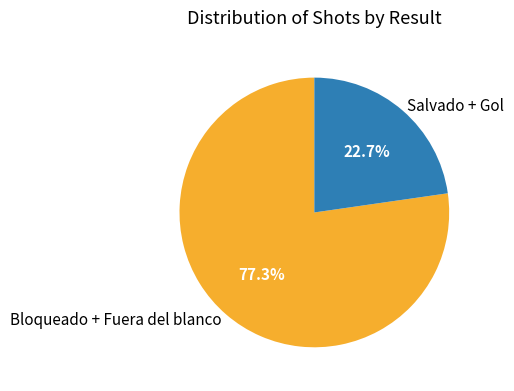

Approximately how many times larger is the value at Bloqueado + Fuera del blanco compared to Salvado + Gol?

3.4